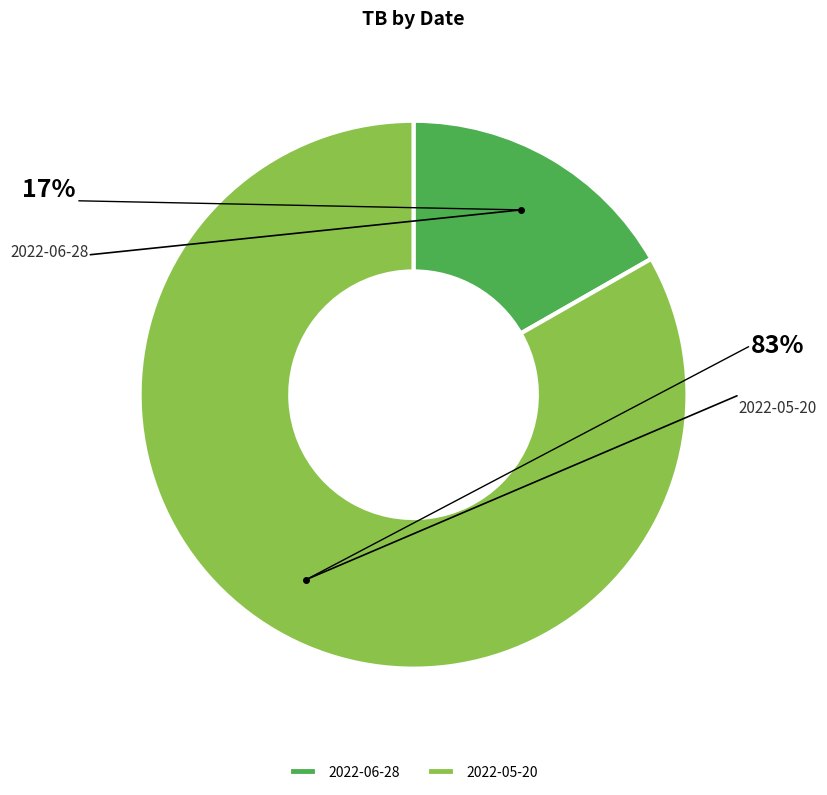

Rank the categories by value from lowest to highest.

2022-06-28, 2022-05-20